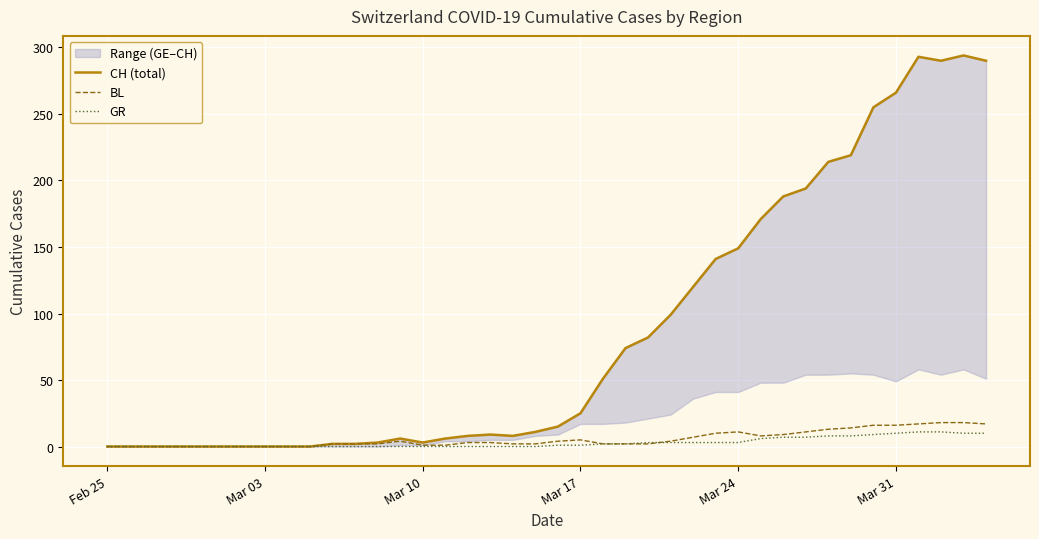

How many values in the GR series are below 1?

20